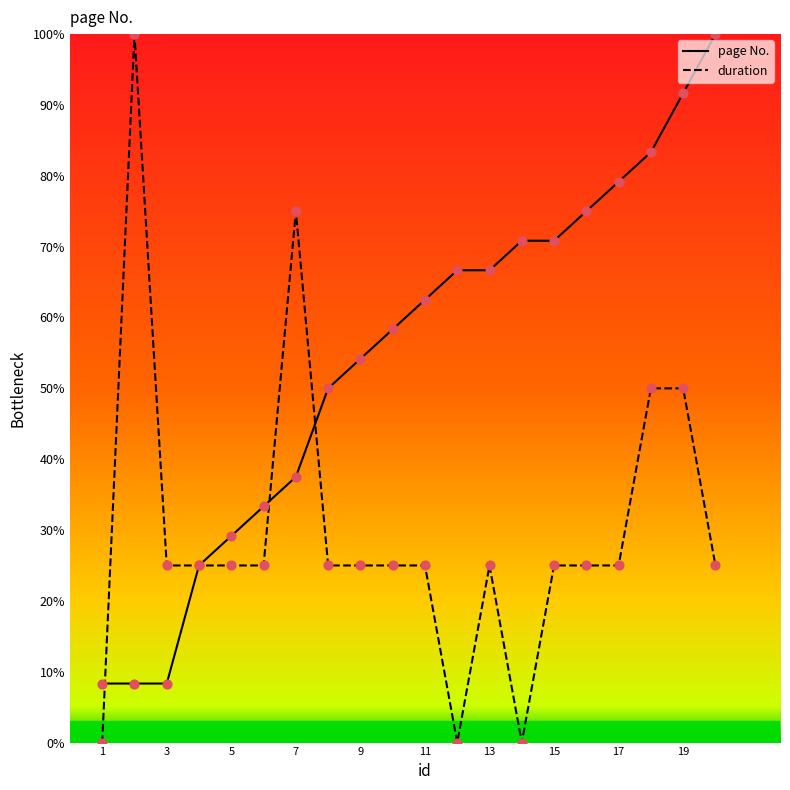

Which series has the largest total across all categories?

page No.